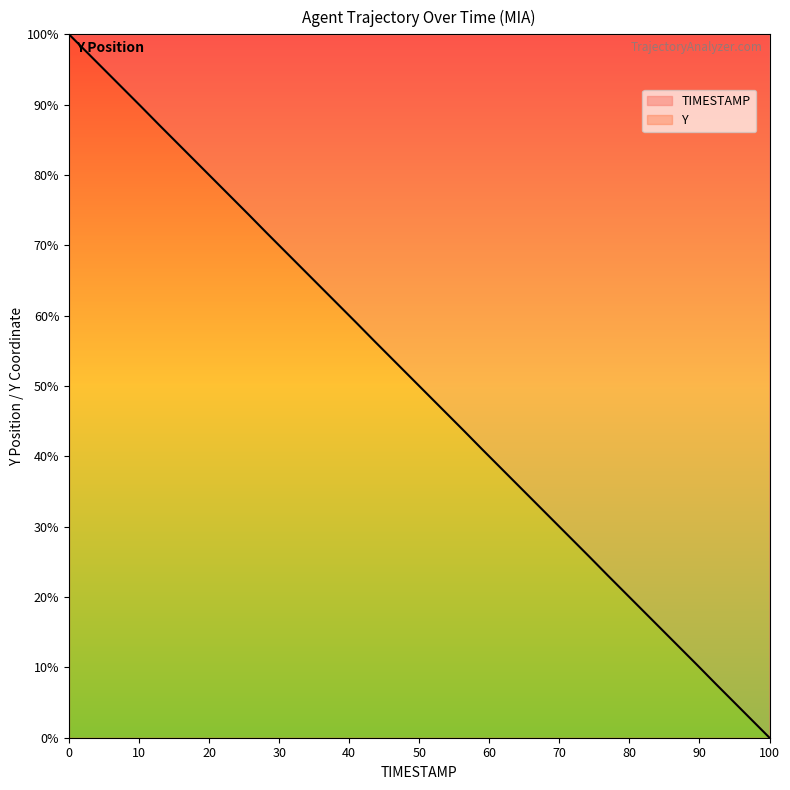

What is the difference between the maximum and minimum values?

100.0